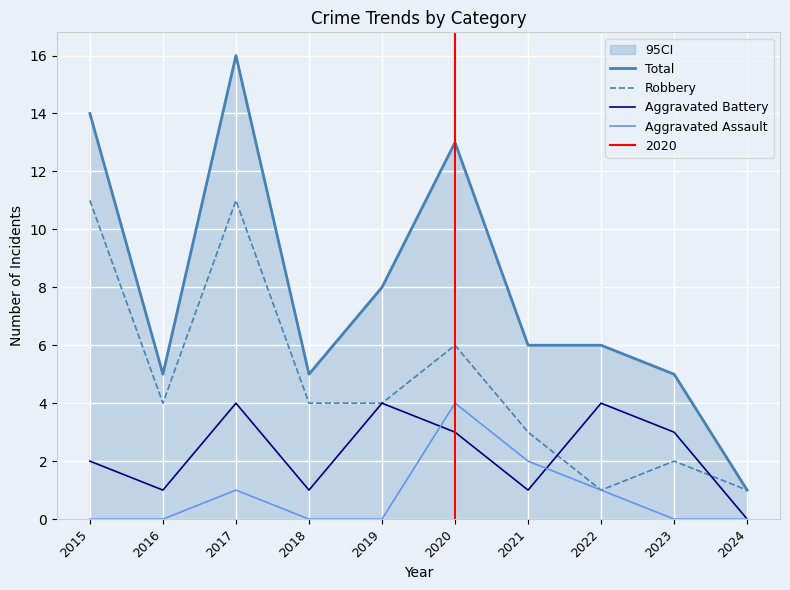

At 2017, list the series in order from smallest to largest.

Aggravated Assault, Aggravated Battery, Robbery, Total